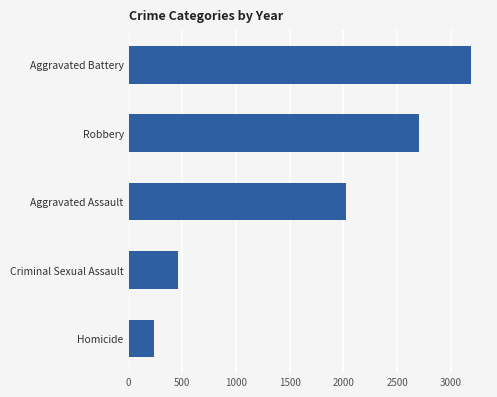

What is the change in value from Homicide to Aggravated Battery?

+2948